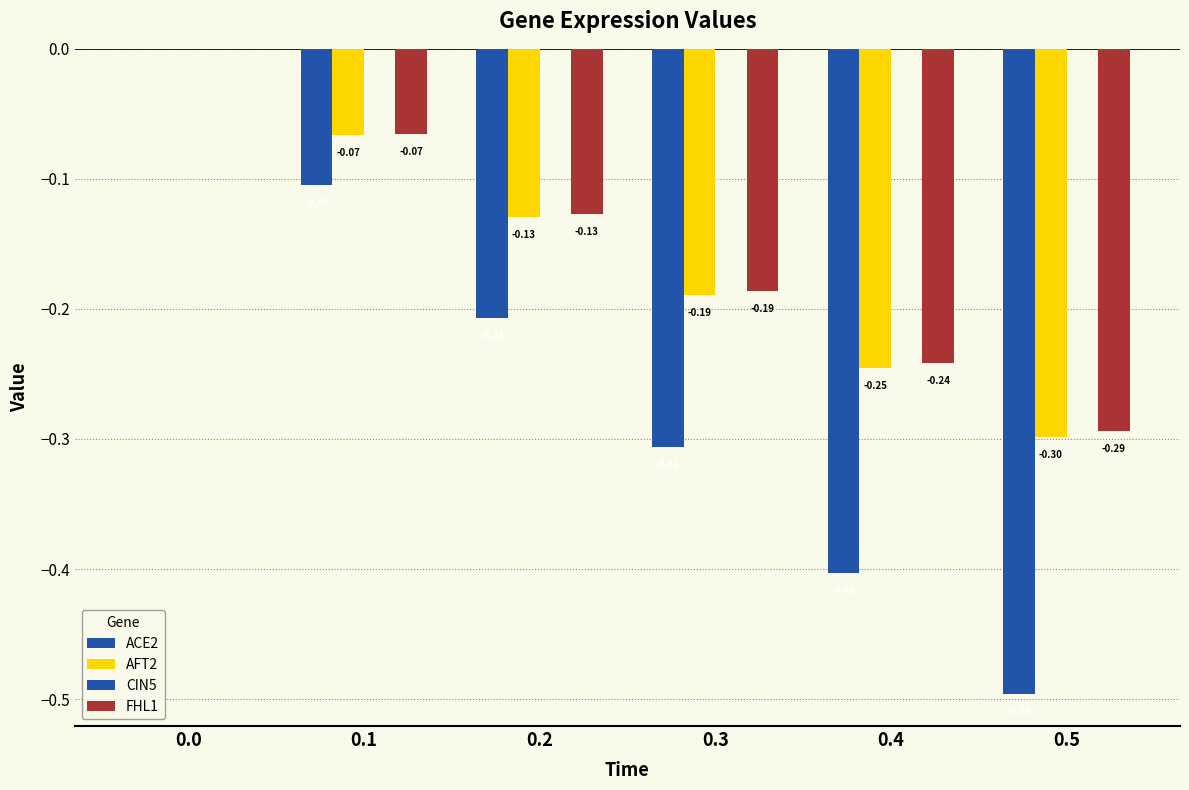

Which series has the widest spread of values?

ACE2